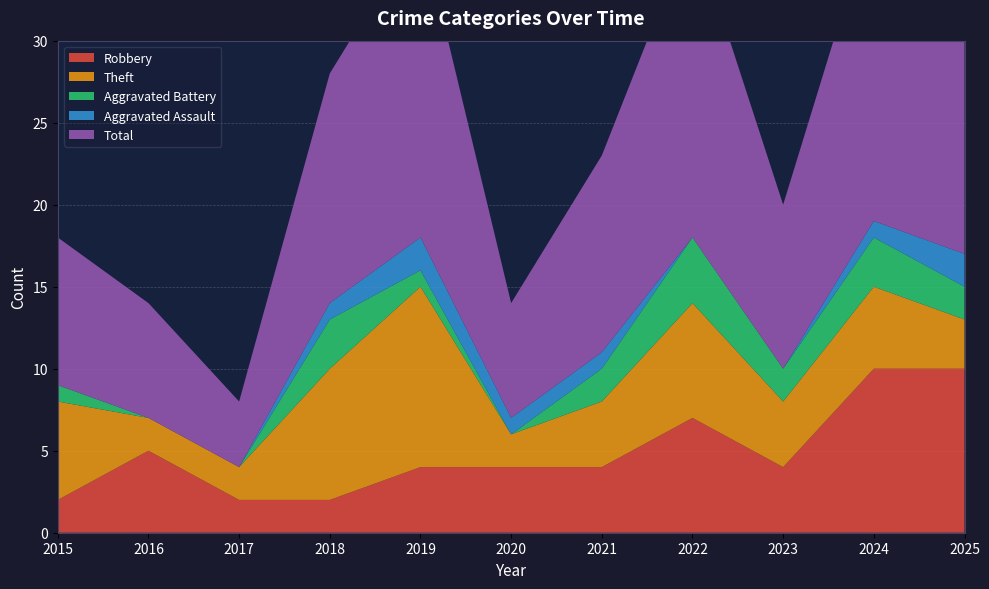

Reading left to right, transcribe all the data shown in this chart.

Robbery: 2015=2	2016=5	2017=2	2018=2	2019=4	2020=4	2021=4	2022=7	2023=4	2024=10	2025=10
Theft: 2015=6	2016=2	2017=2	2018=8	2019=11	2020=2	2021=4	2022=7	2023=4	2024=5	2025=3
Aggravated Battery: 2015=1	2016=0	2017=0	2018=3	2019=1	2020=0	2021=2	2022=4	2023=2	2024=3	2025=2
Aggravated Assault: 2015=0	2016=0	2017=0	2018=1	2019=2	2020=1	2021=1	2022=0	2023=0	2024=1	2025=2
Total: 2015=9	2016=7	2017=4	2018=14	2019=19	2020=7	2021=12	2022=19	2023=10	2024=19	2025=17